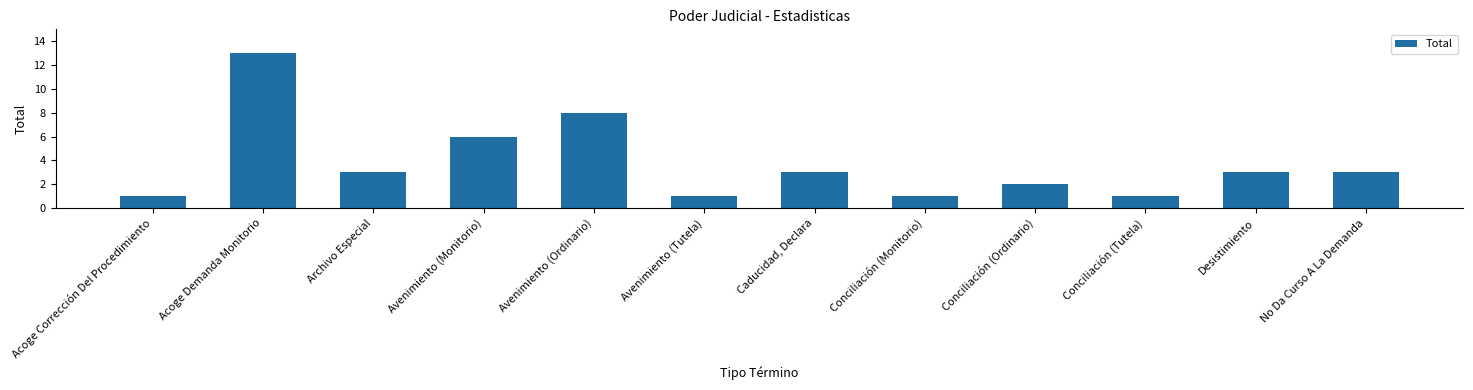

Reading left to right, transcribe all the data shown in this chart.

1	13	3	6	8	1	3	1	2	1	3	3